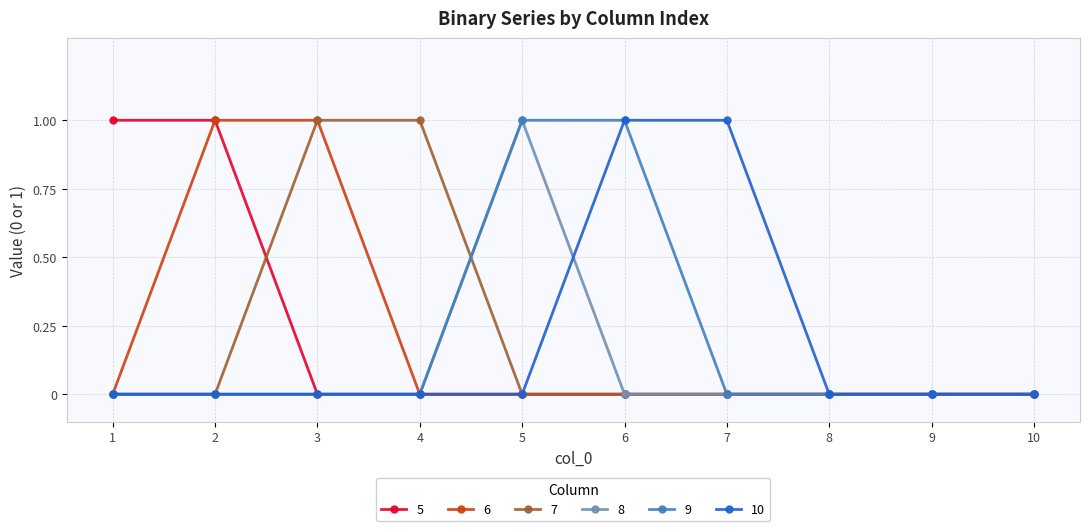

Is it true that 8 equals 0 at 1?

True